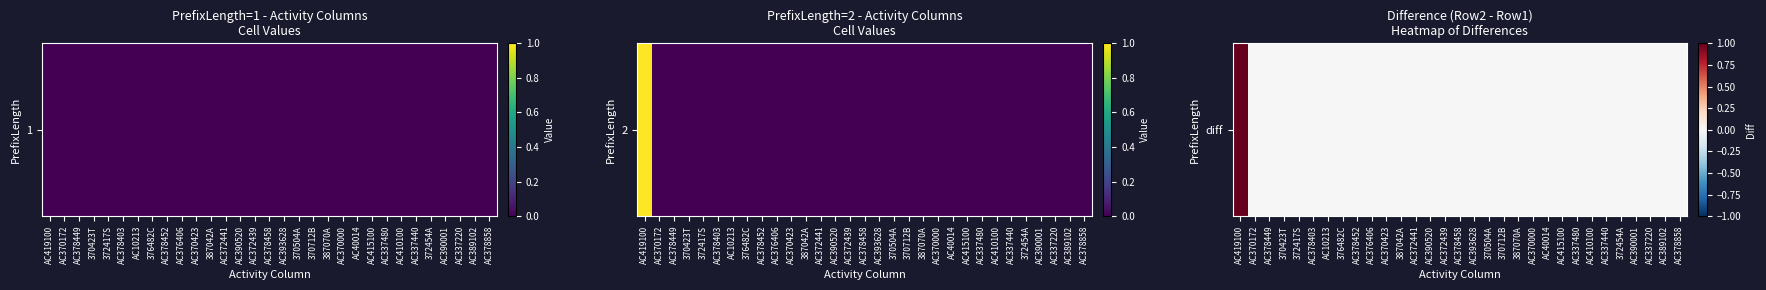

At which category does the chart reach its peak across all series?

AC419100